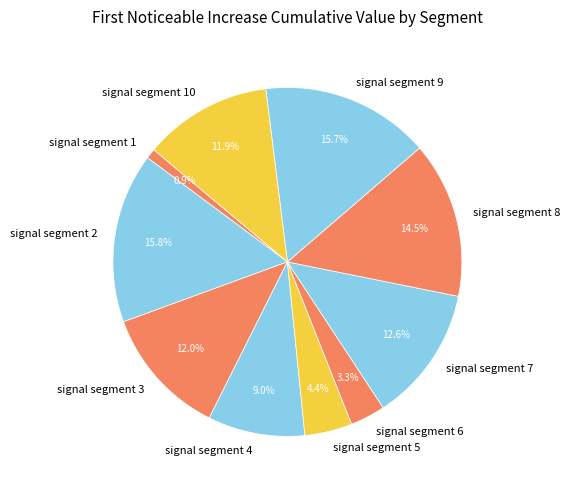

To the nearest percent, what portion does signal segment 10 represent?

12%